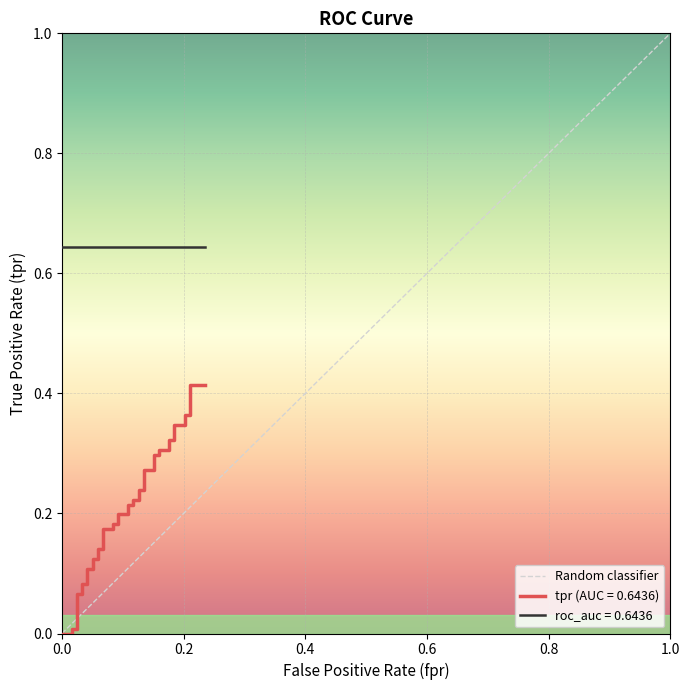

Is this an area chart (filled region under the line)?

No